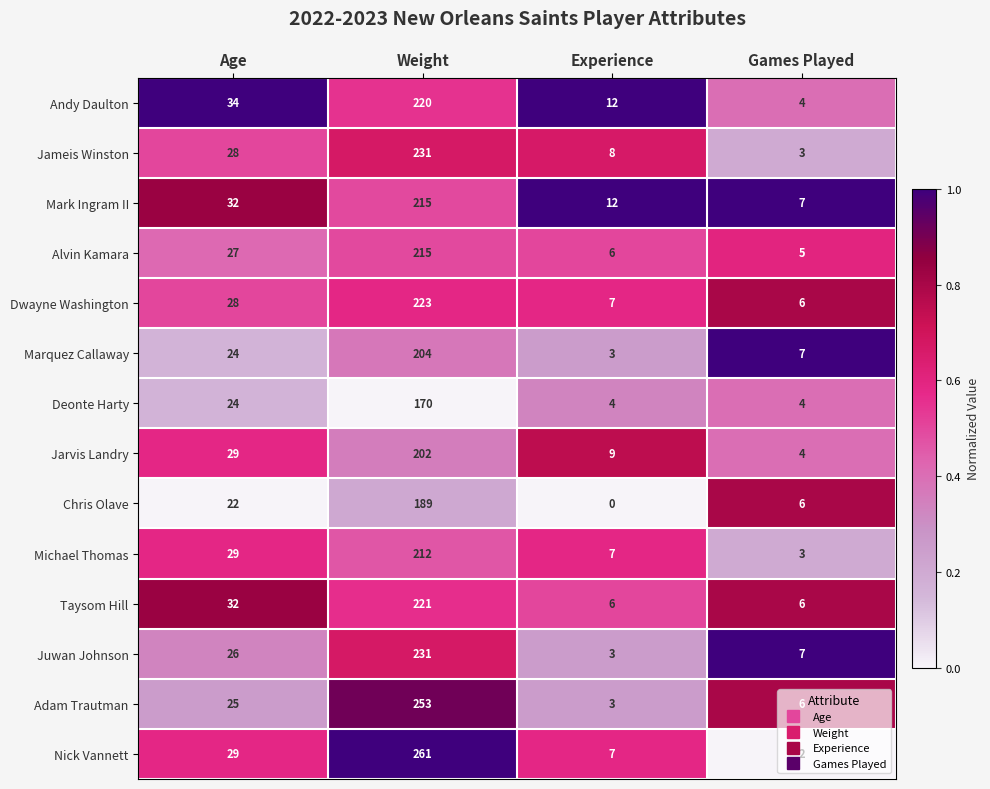

Which series has the largest total across all categories?

Nick Vannett